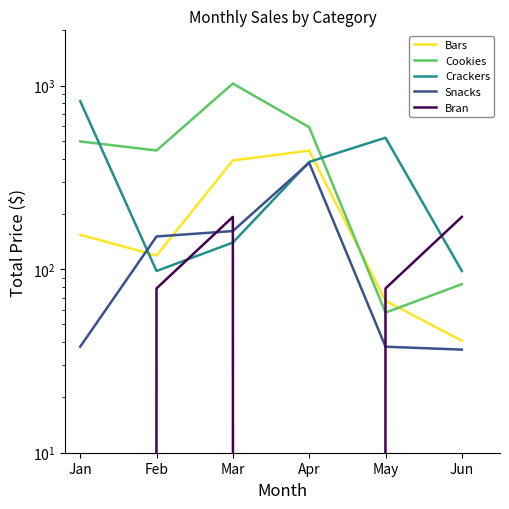

How many categories are shown in the chart?

6